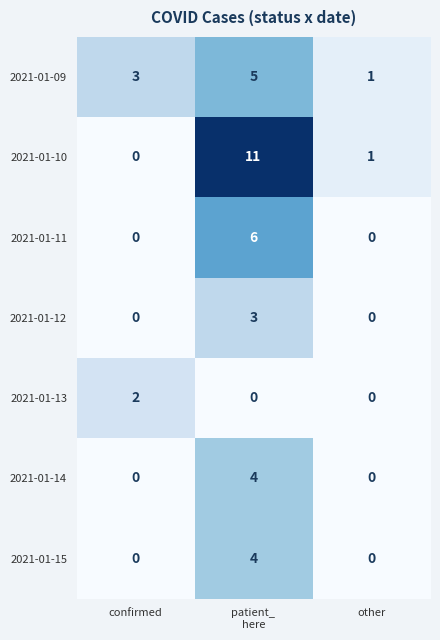

At how many categories does at least one series exceed 7?

1